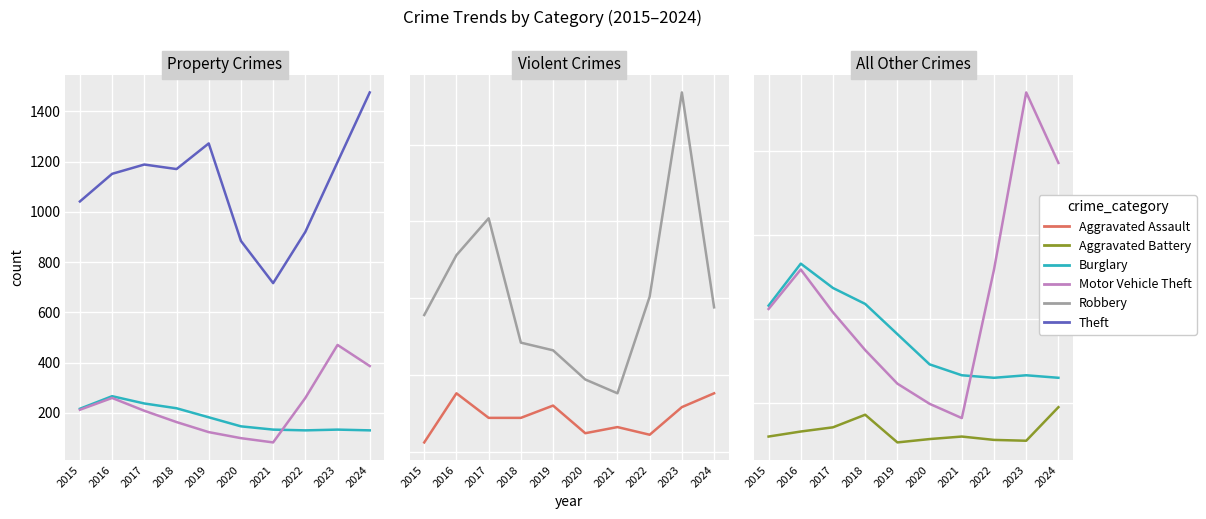

At which category does the chart reach its peak across all series?

2024